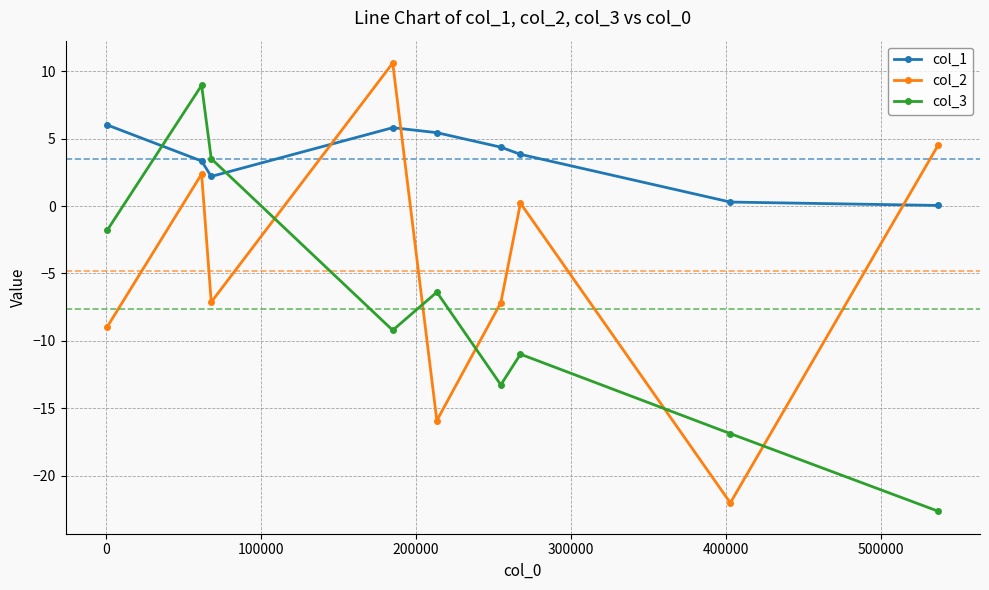

What is the average value of the col_2 series?

-4.8